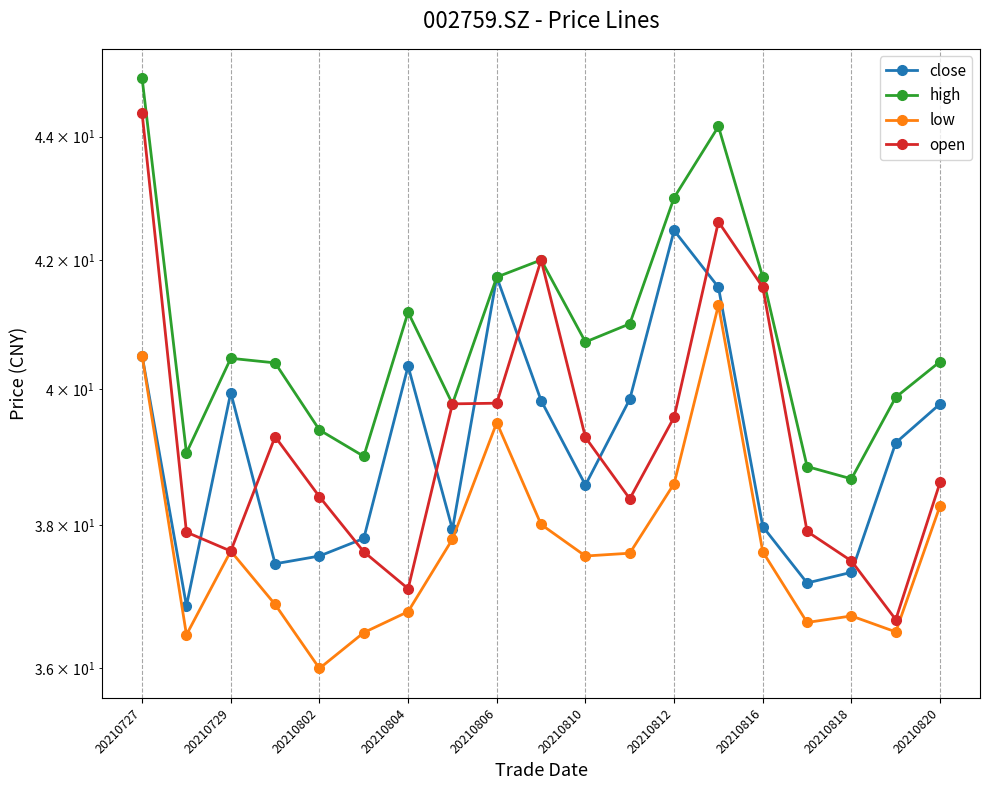

The value of low at 15 is 61.8. True or false?

False